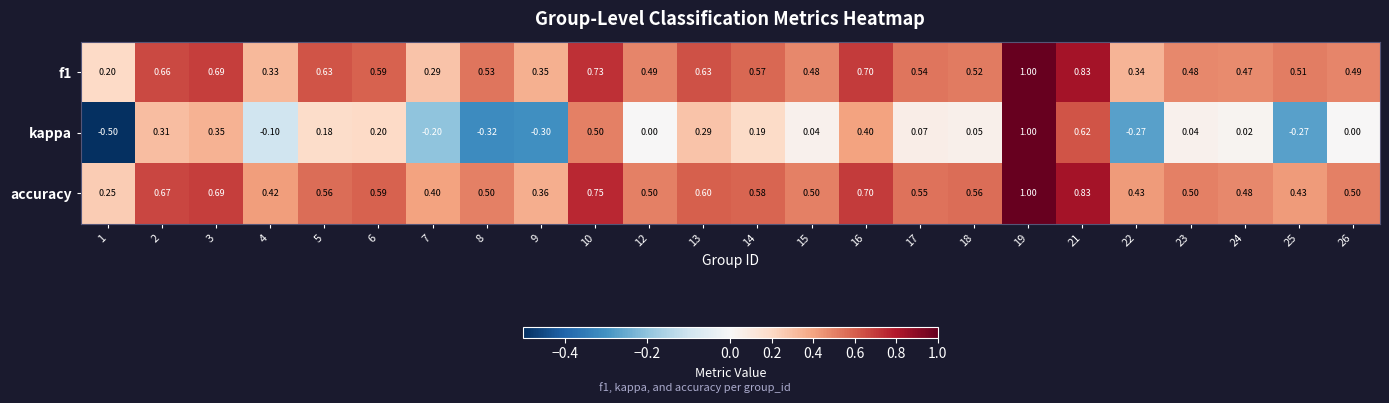

Which series has the largest range (max minus min)?

kappa